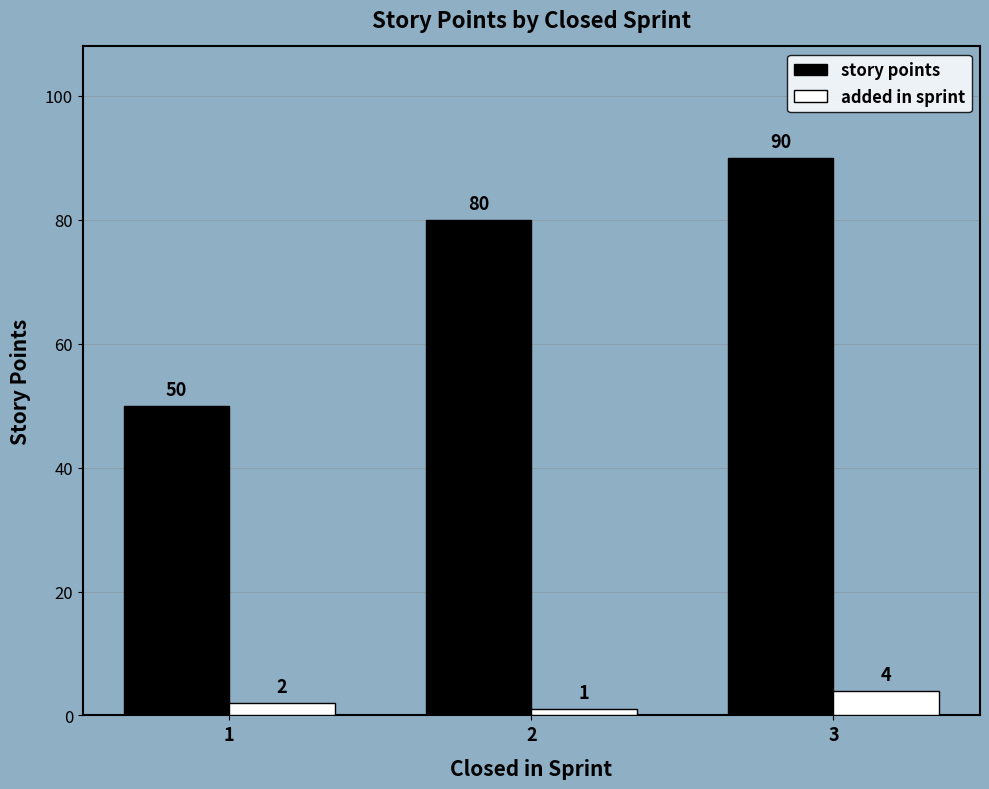

At how many categories does at least one series exceed 44?

3